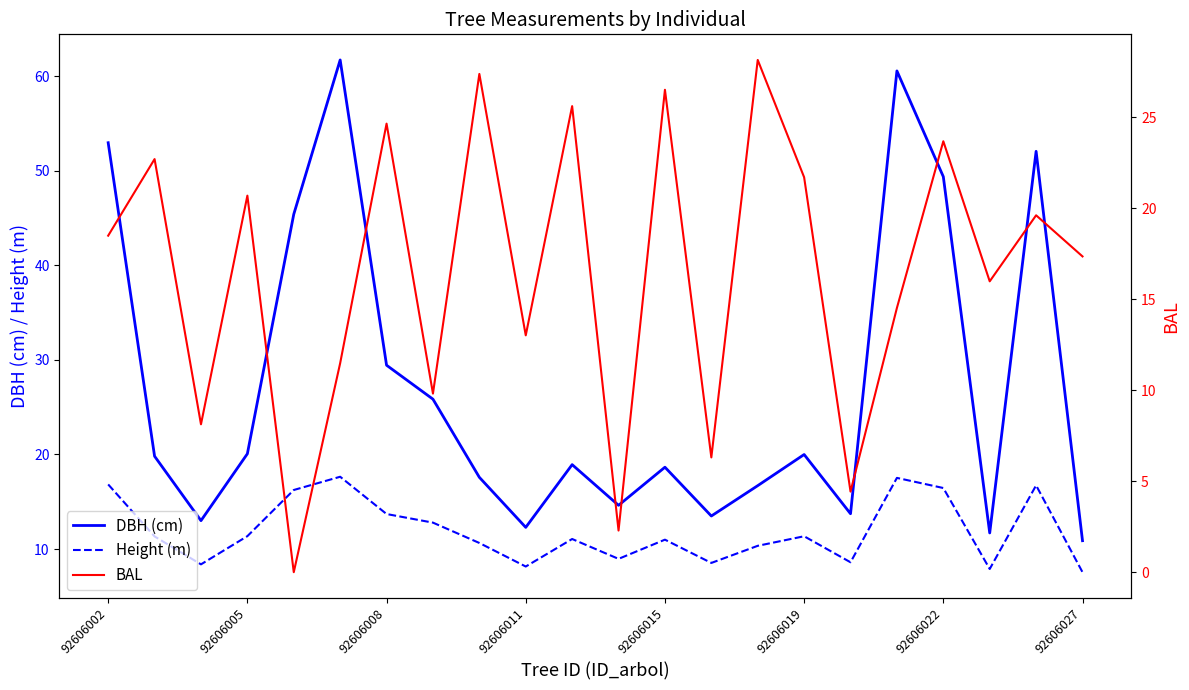

What is the minimum value for DBH (cm)?

10.9